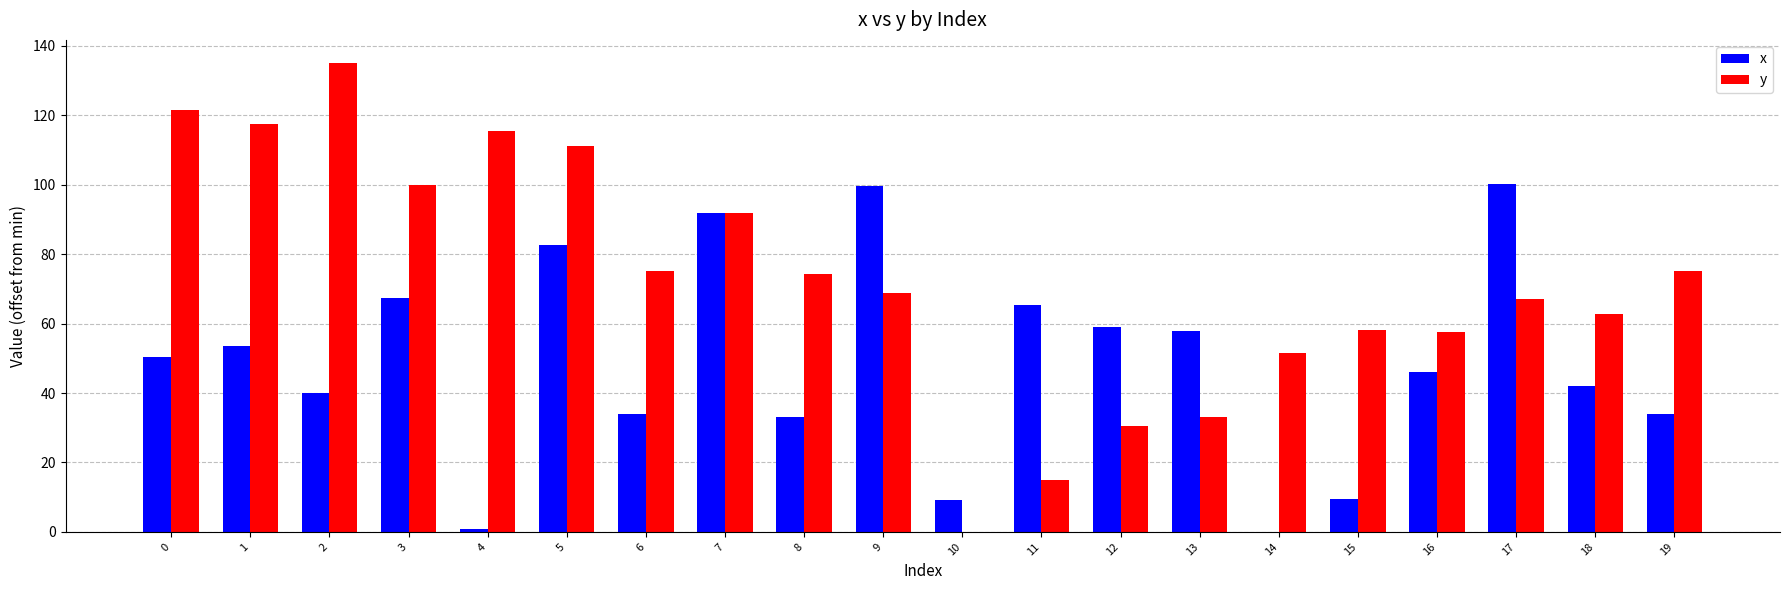

True or false: y has a value of 165.2 at 5.

False